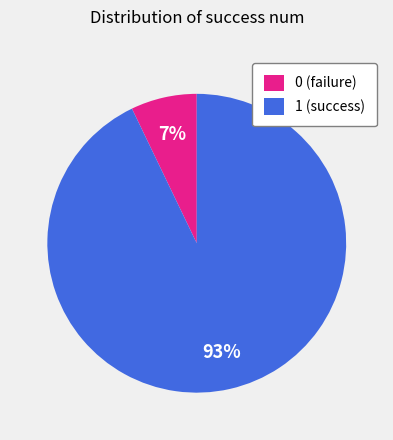

To the nearest percent, what percentage of the pie is 1?

93%